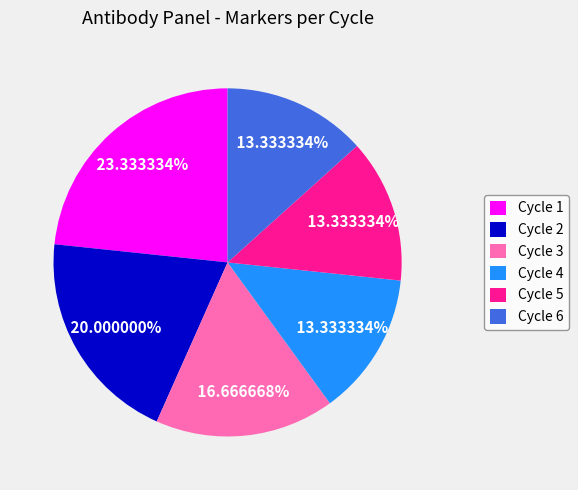

What is the ratio of the value at Cycle 5 to the value at Cycle 1?

0.6